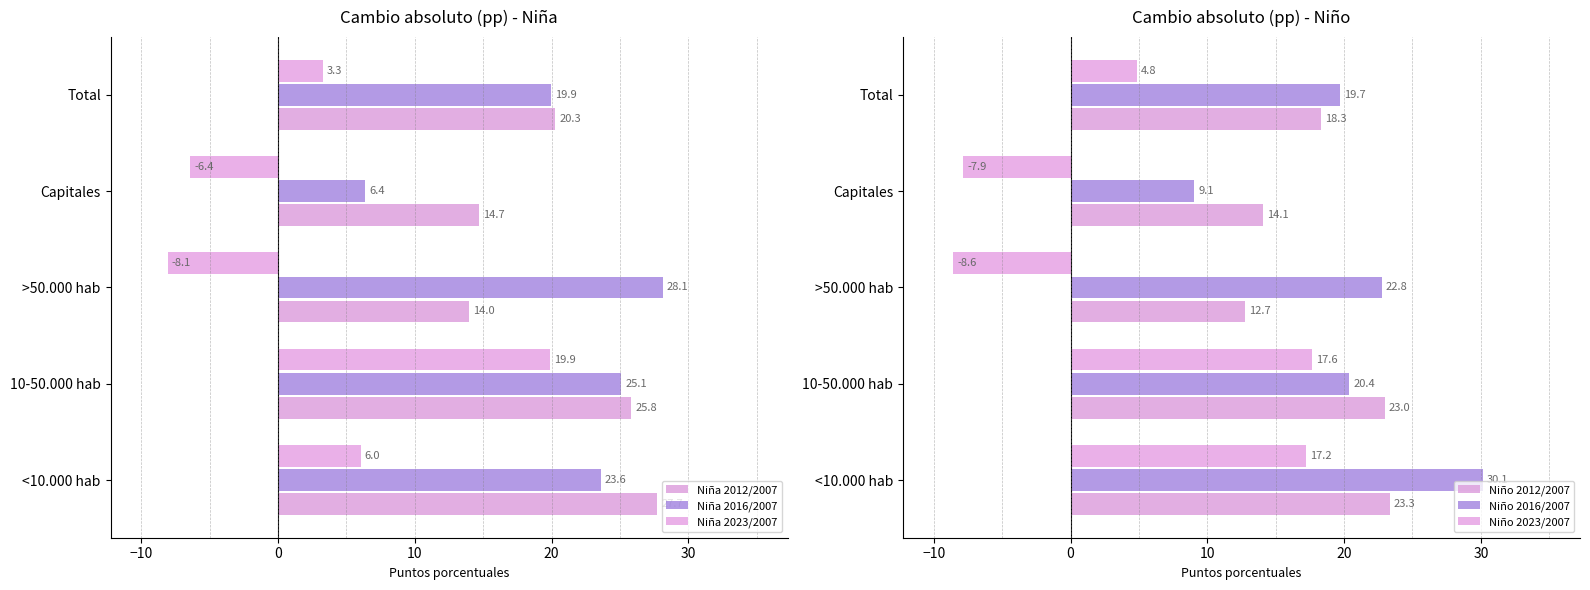

What is the average value of the Niña 2012/2007 series?

20.5